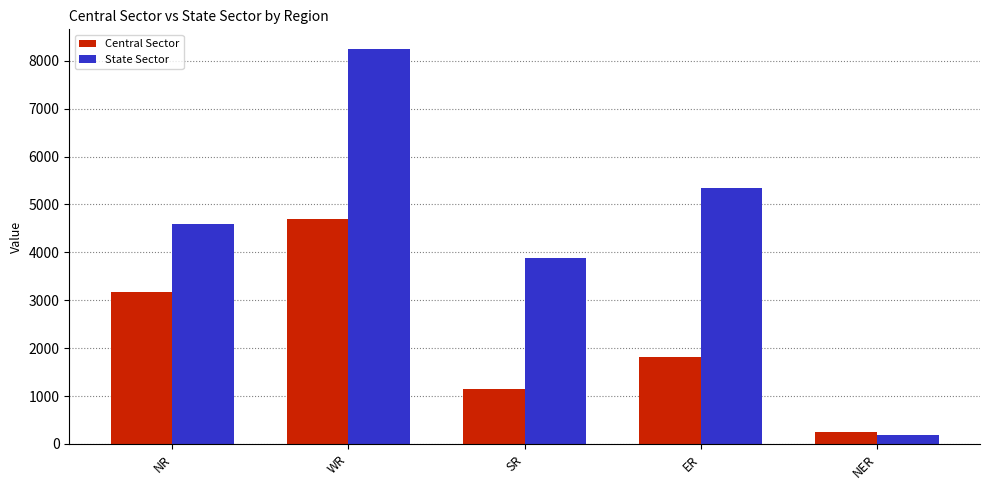

What is the minimum value shown in the chart?

179